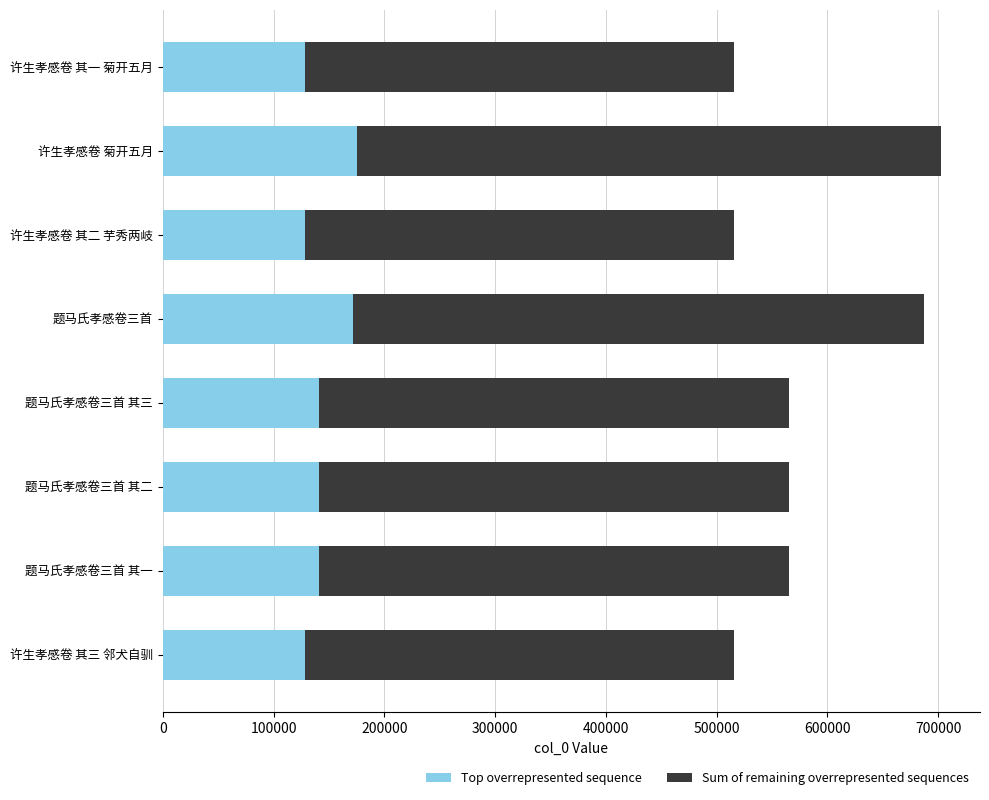

What are all the series names shown in the legend?

Top overrepresented sequence, Sum of remaining overrepresented sequences